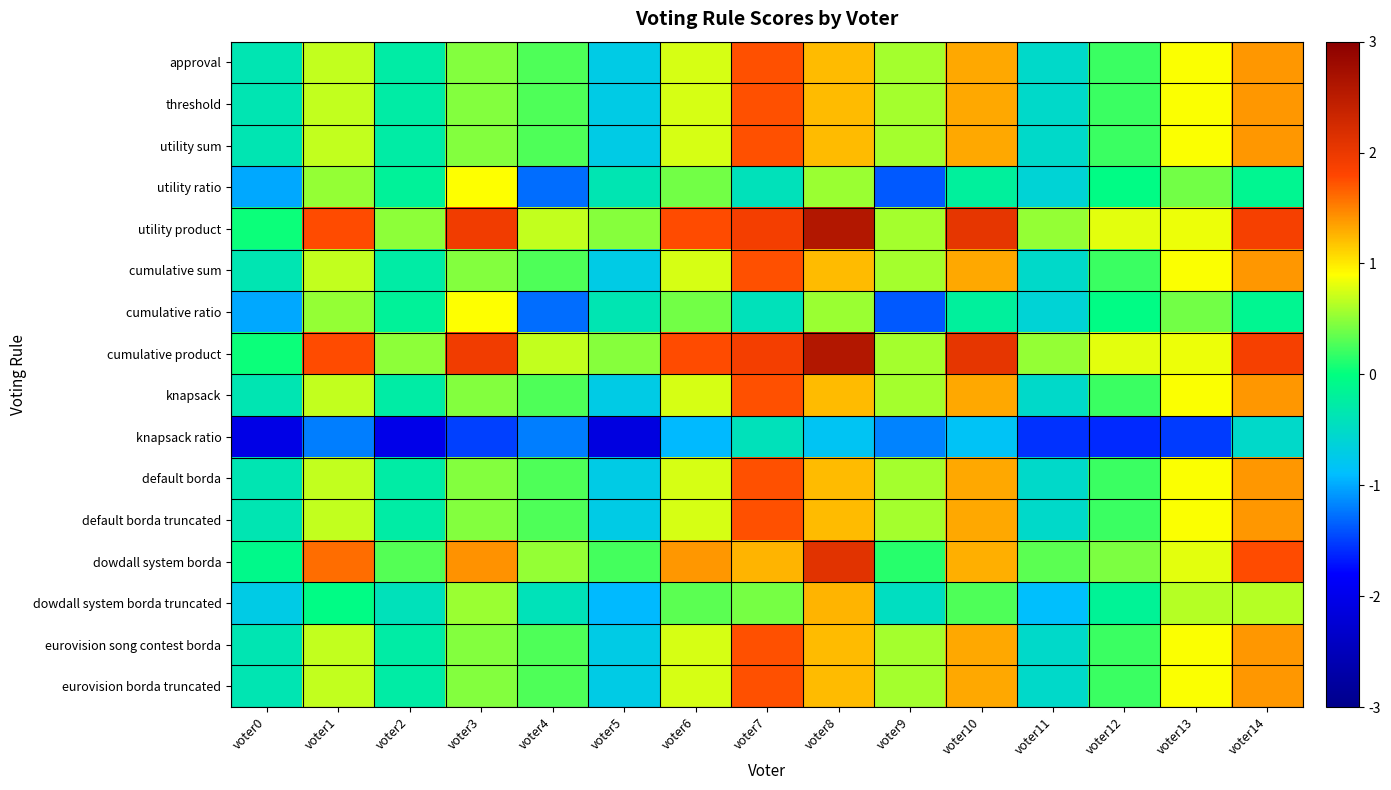

Which series has the largest total across all categories?

utility product